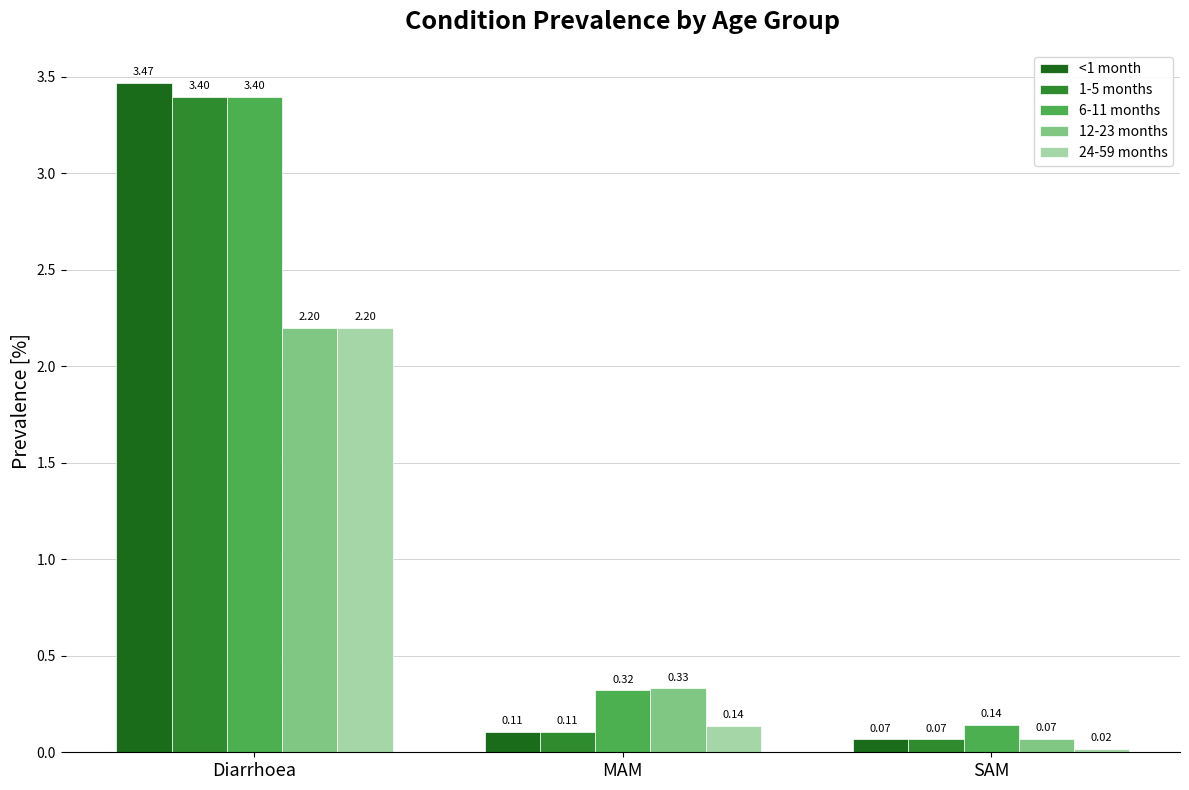

What is the spread (max minus min) of values at MAM?

0.2